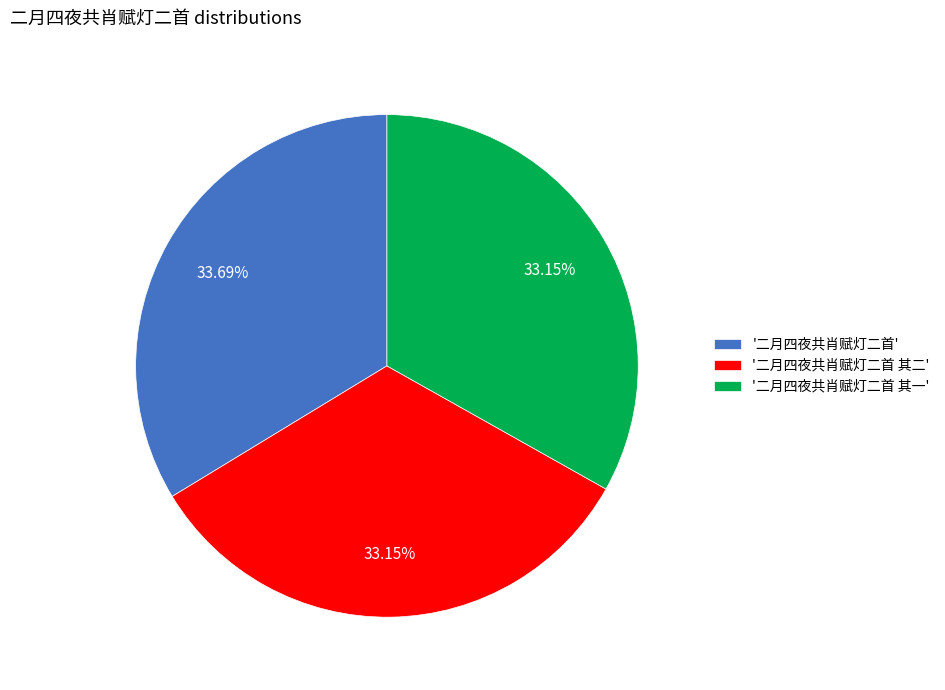

Which category has the biggest portion of the pie?

'二月四夜共肖赋灯二首'